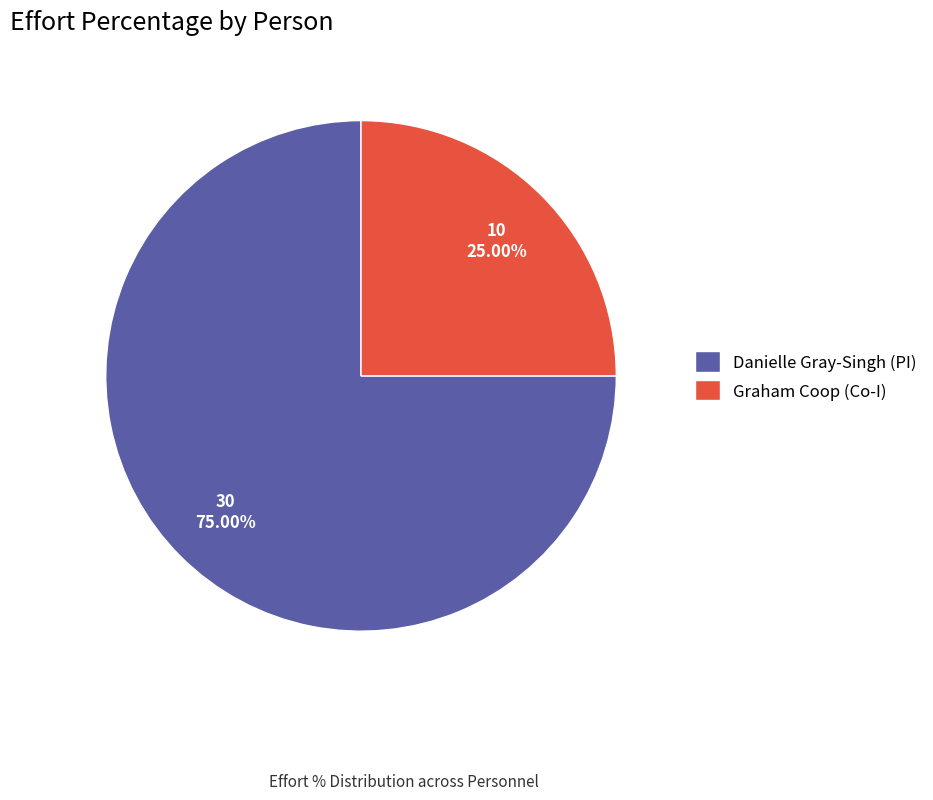

Between Danielle Gray-Singh (PI) and Graham Coop (Co-I), which is larger?

Danielle Gray-Singh (PI)